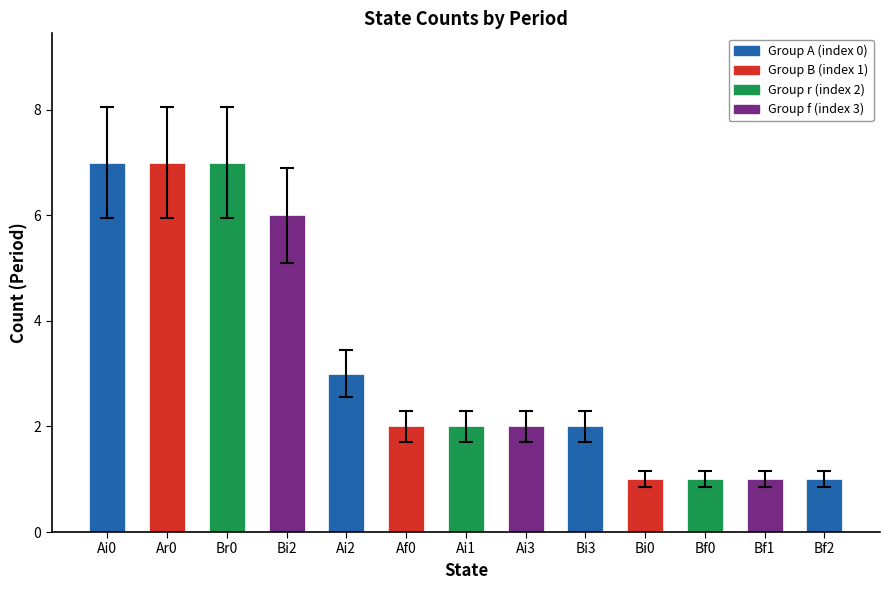

What is the change in value from Br0 to Af0?

-5